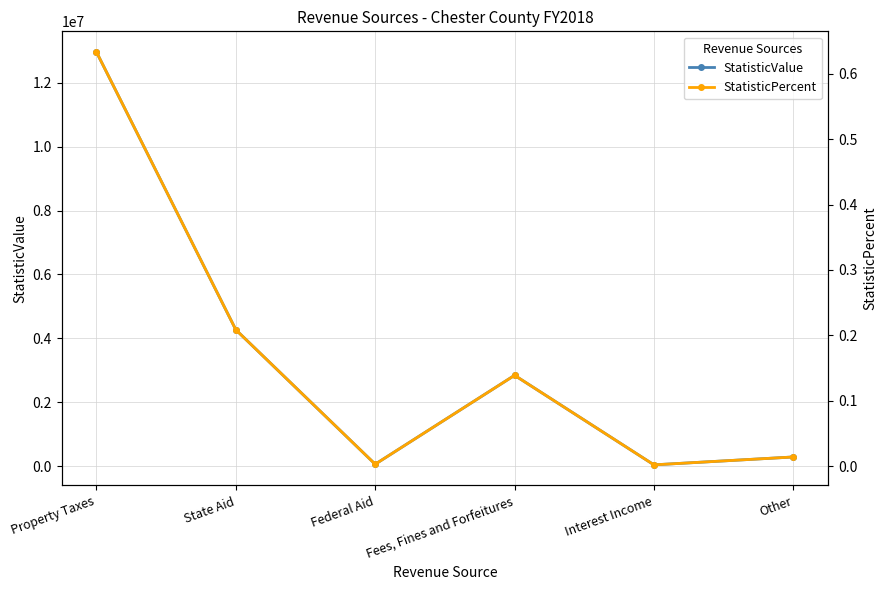

What is the label of the 1st point from the right?

Other